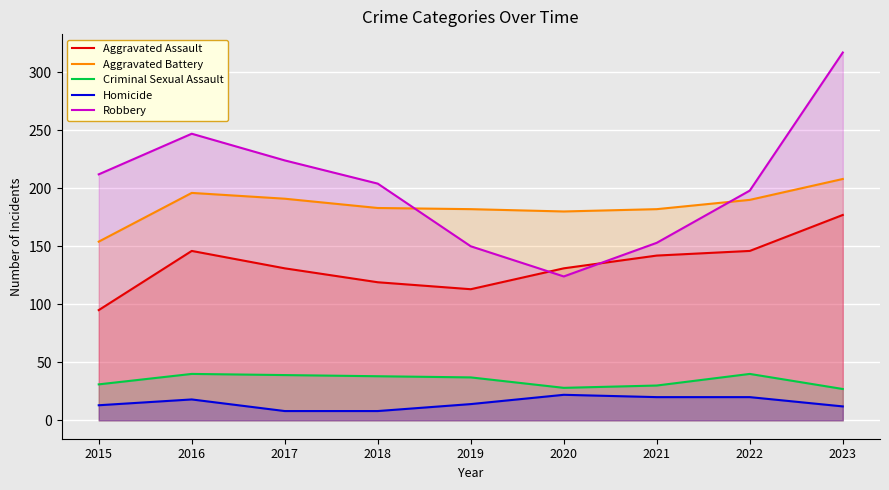

What is the difference between the second highest and minimum values in the Aggravated Assault series?

51